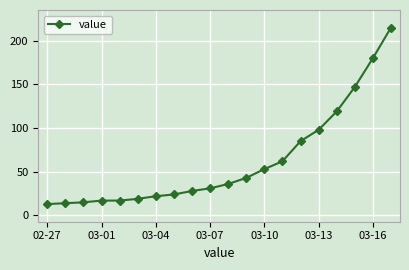

What is the difference between the maximum and second lowest values?

201